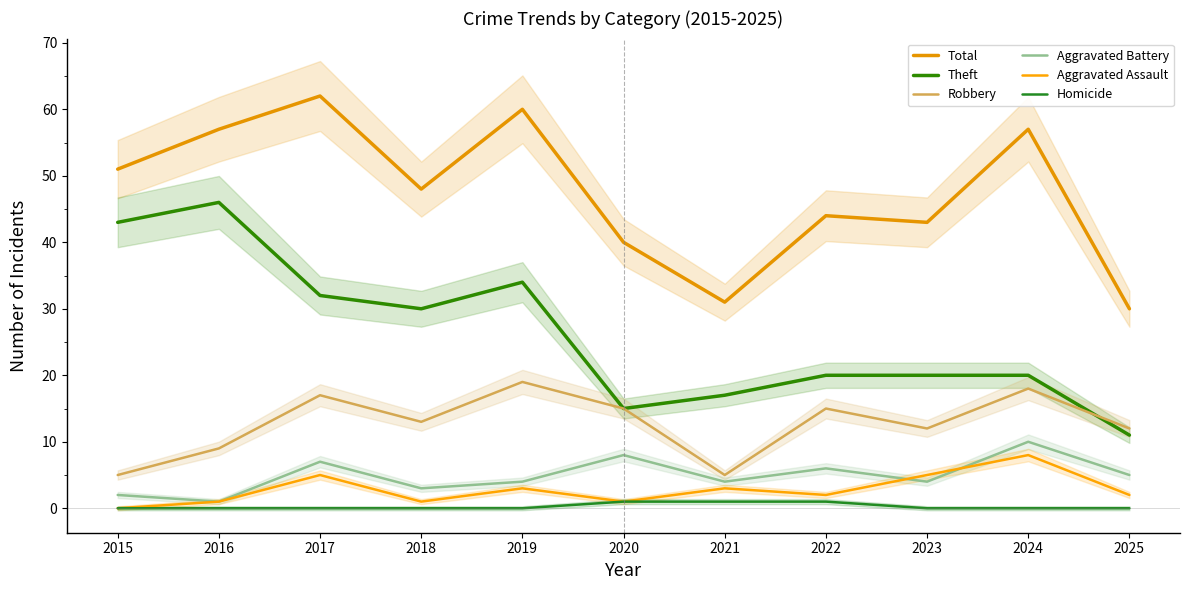

Is this an area chart (filled region under the line)?

No